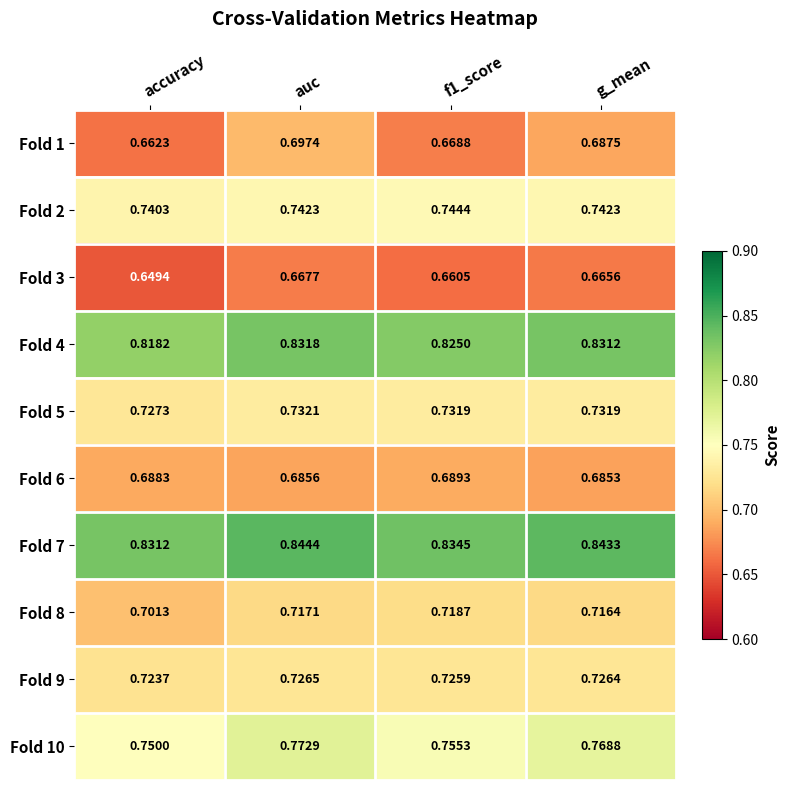

At which category is the sum across all series the highest?

auc